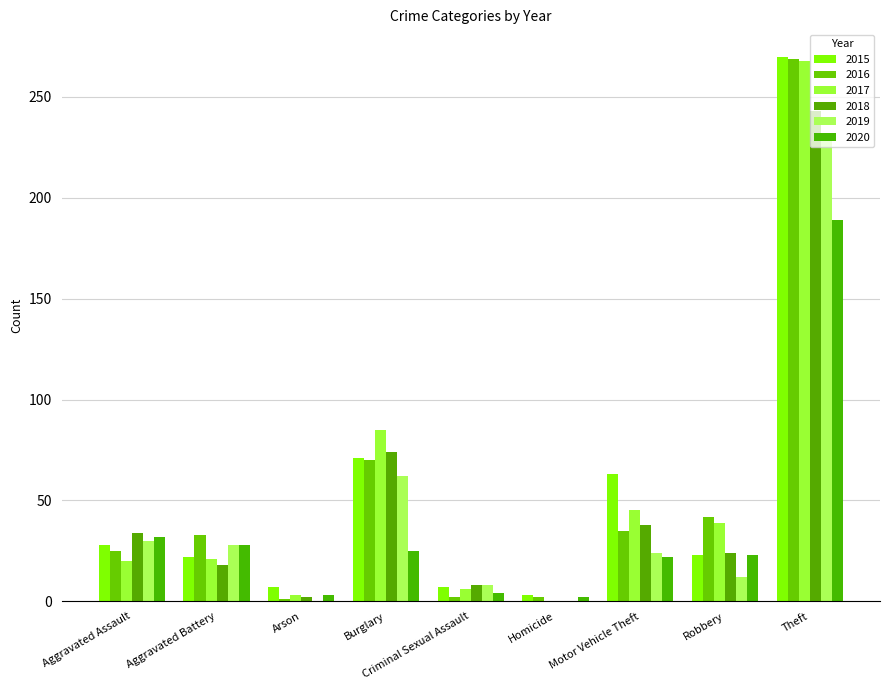

True or false: 2017 has a value of 0 at Homicide.

True